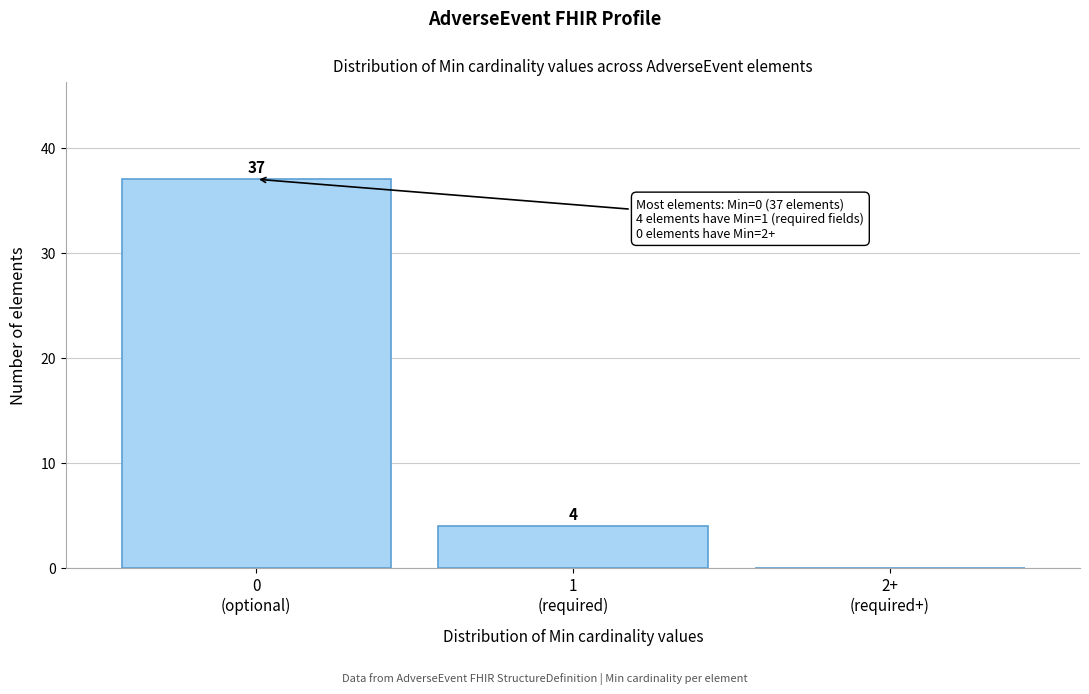

What is the sum of all values?

41